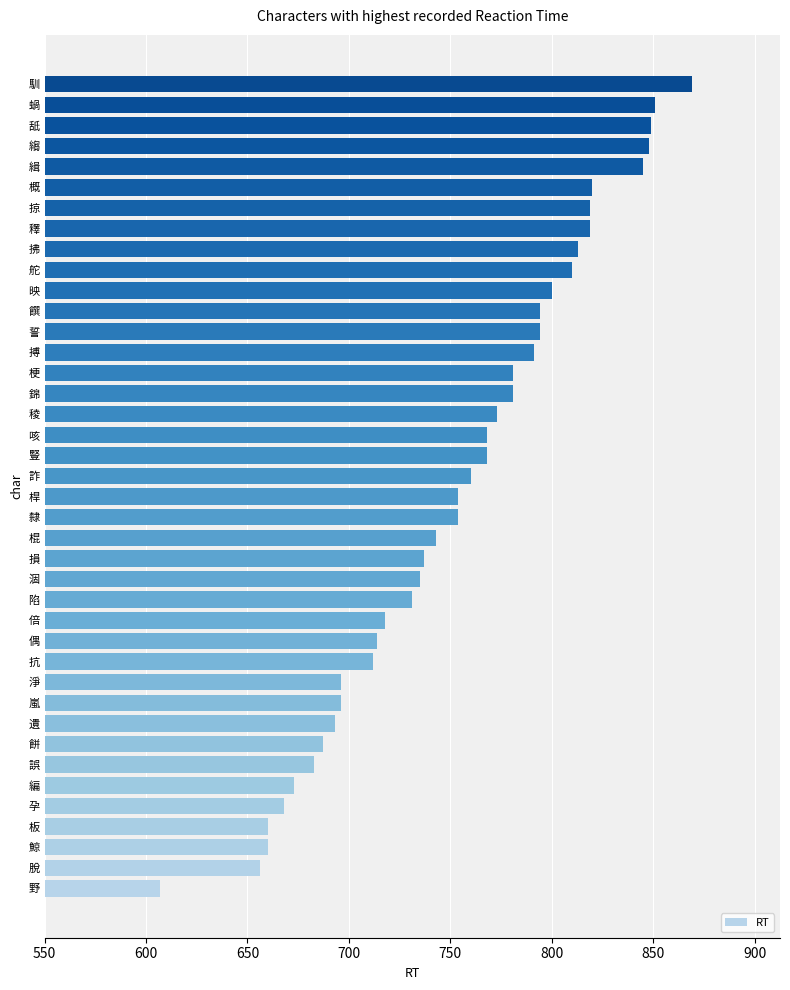

The value at 錦 is 173. True or false?

False